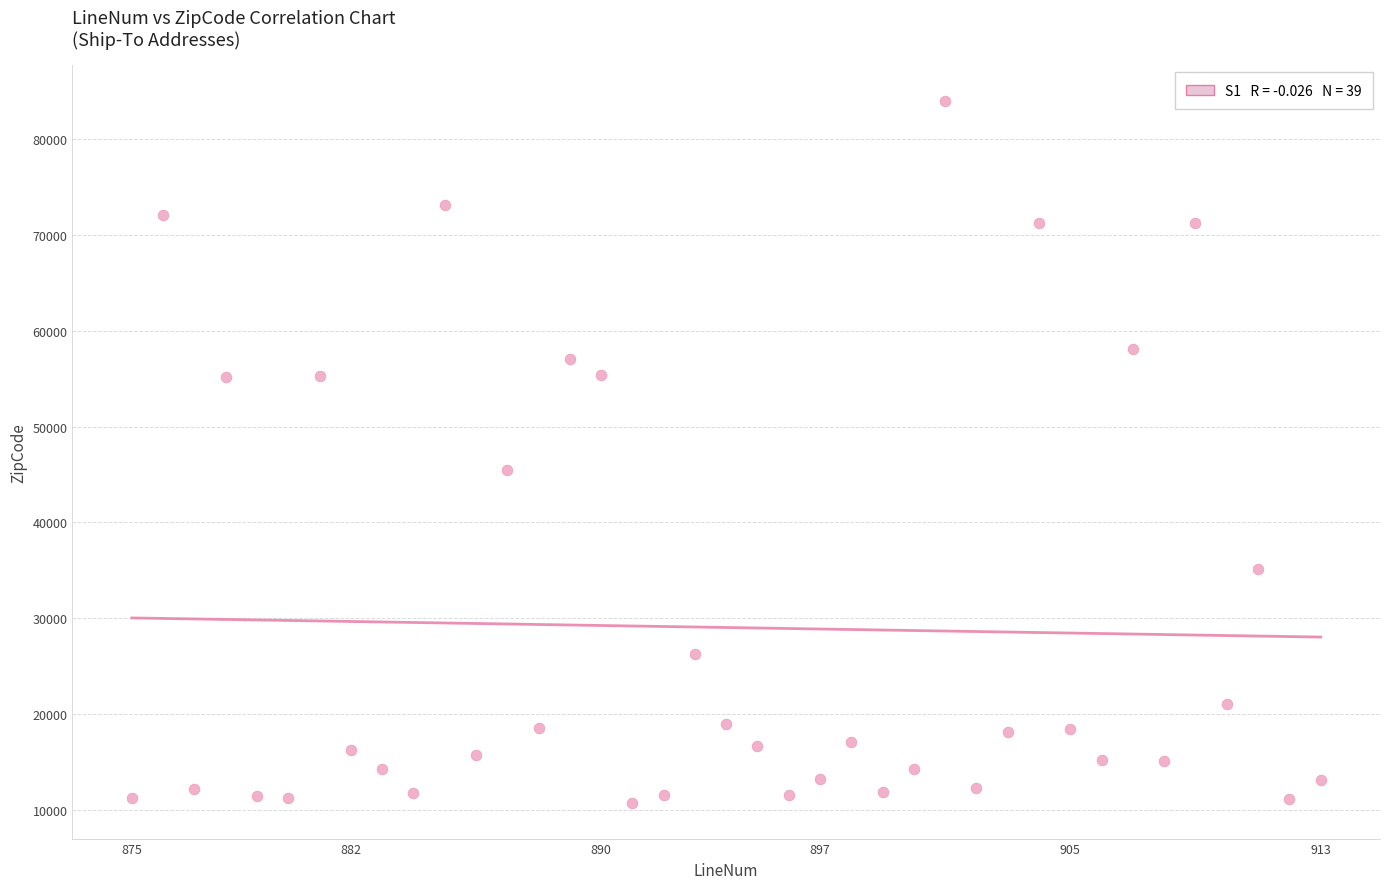

What is the range of X values (max minus min)?

38